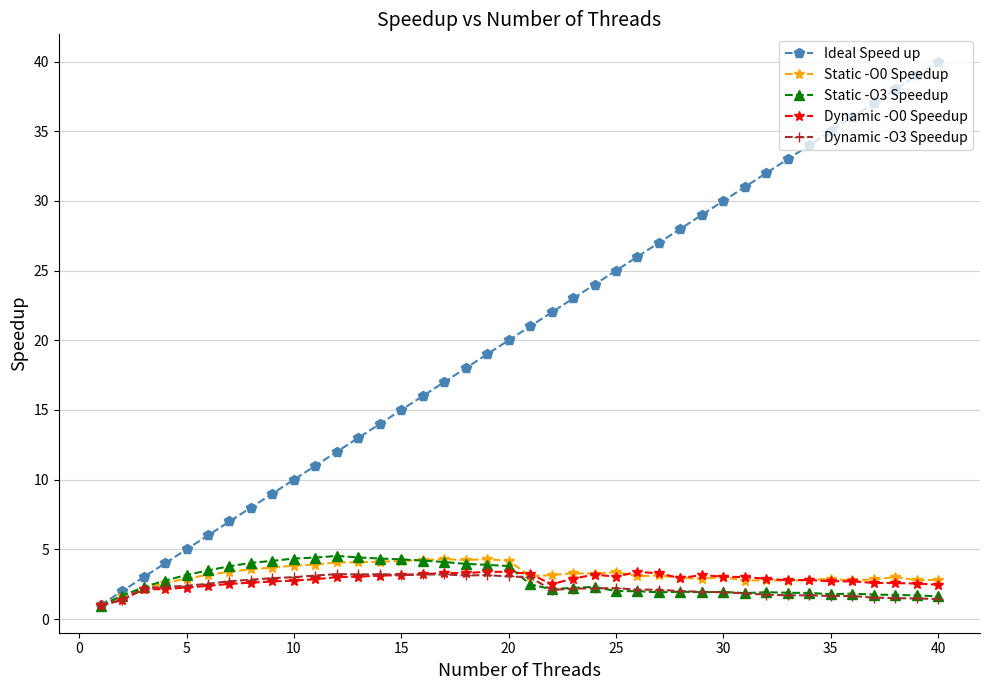

True or false: Dynamic -O0 Speedup has more than 1 interior local peaks.

True